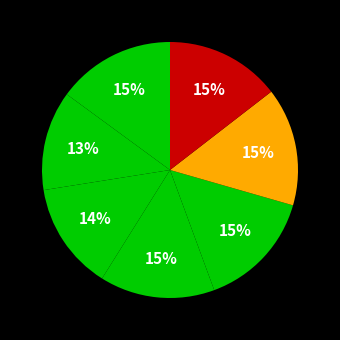

How many segments does this pie chart have?

7